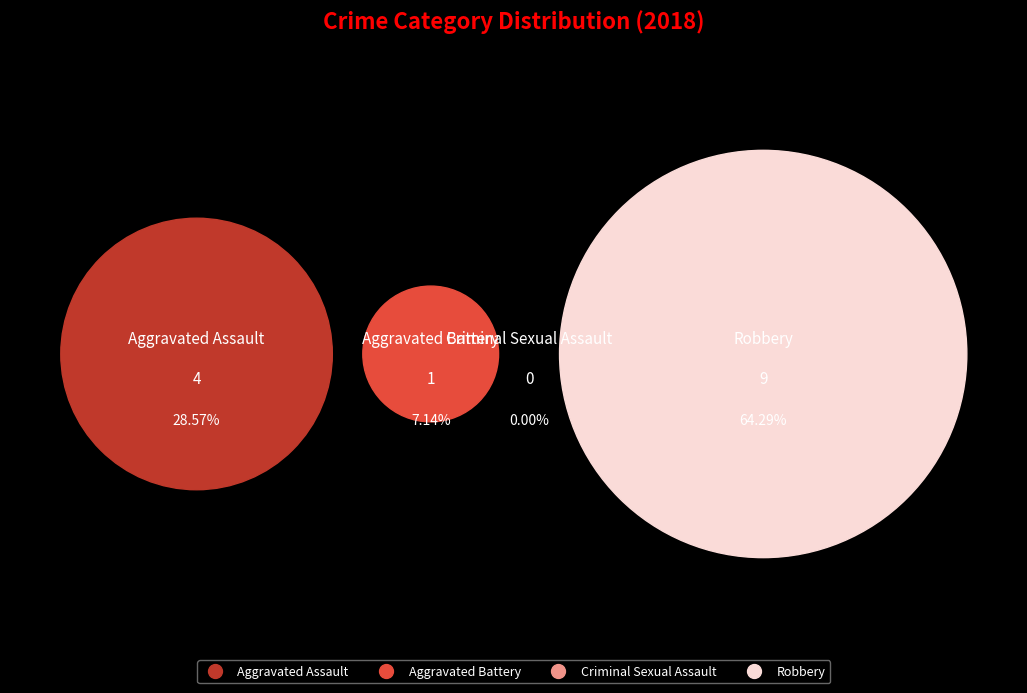

To the nearest percent, what is the difference between the largest and smallest slice percentages?

64%